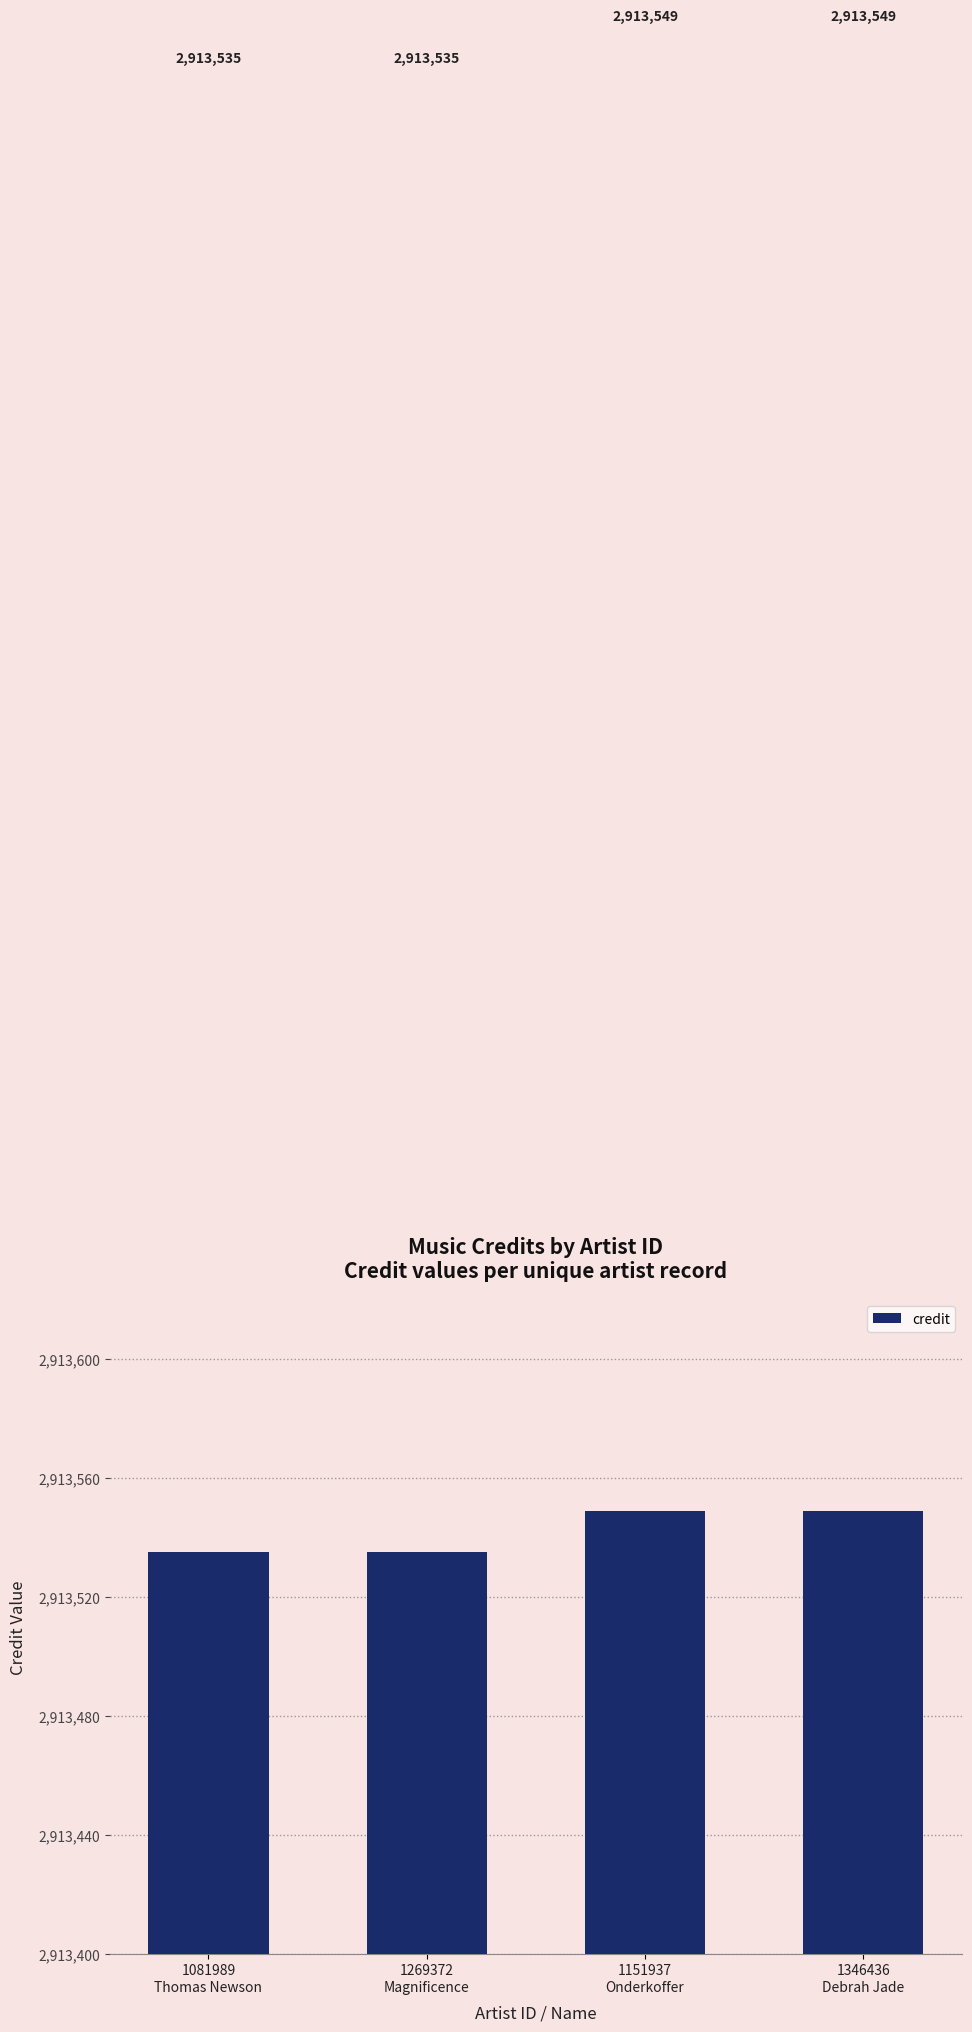

True or false: the data shows 1338336 at 1269372
Magnificence.

False